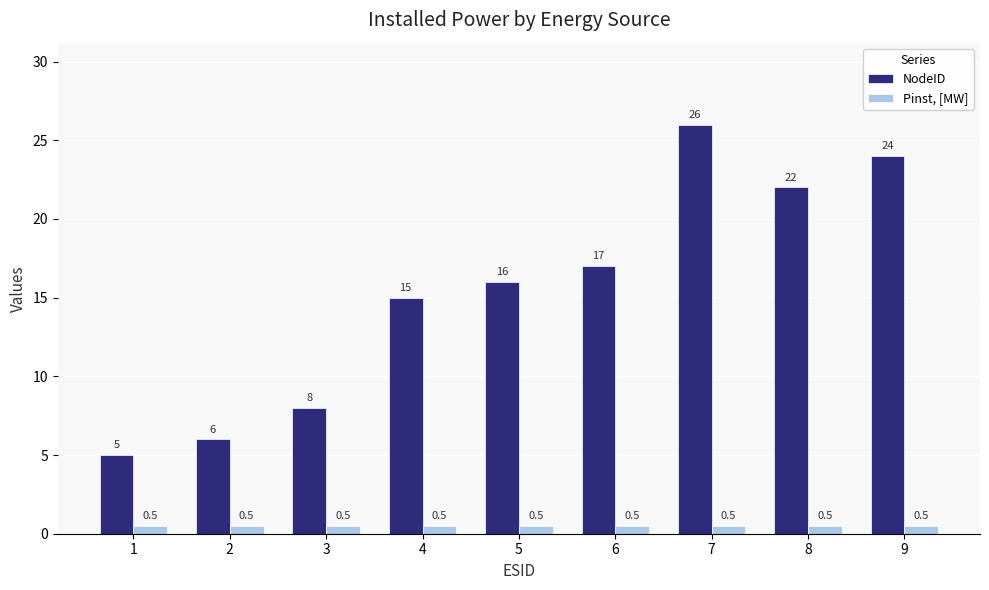

True or false: NodeID has a value of 9.8 at 2.

False